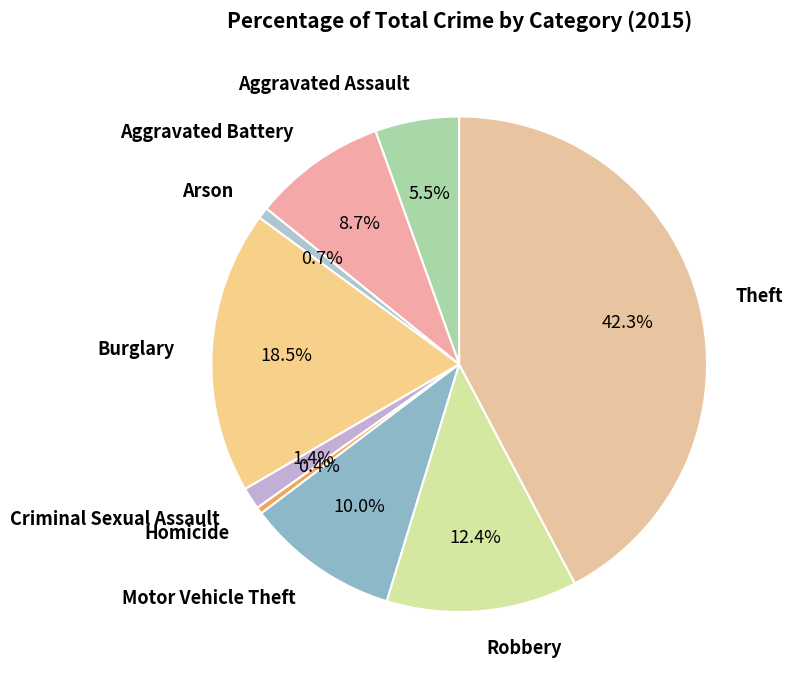

How much of the chart is everything except Aggravated Battery?

91.3%